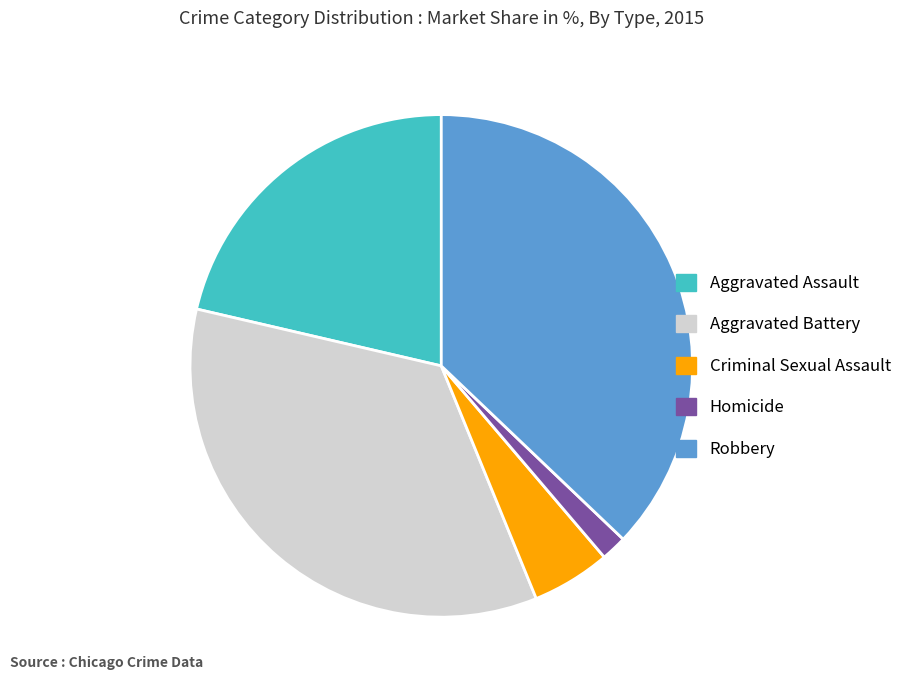

What is the smallest slice in the pie chart?

Homicide